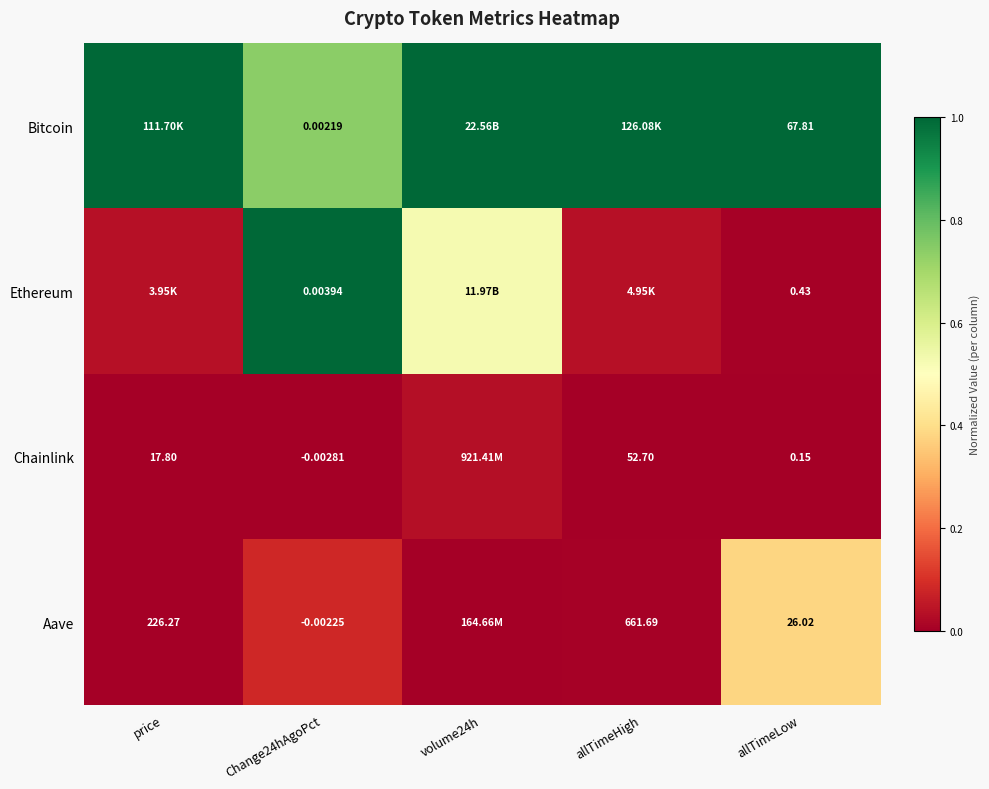

At allTimeLow, list the series in order from smallest to largest.

Chainlink, Ethereum, Aave, Bitcoin